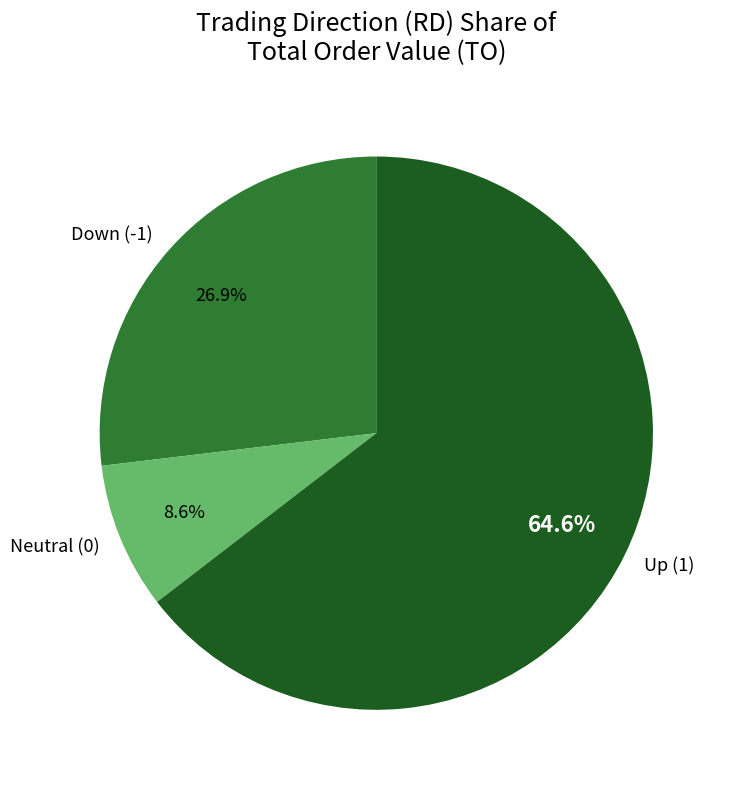

How many slices are in this pie chart?

3